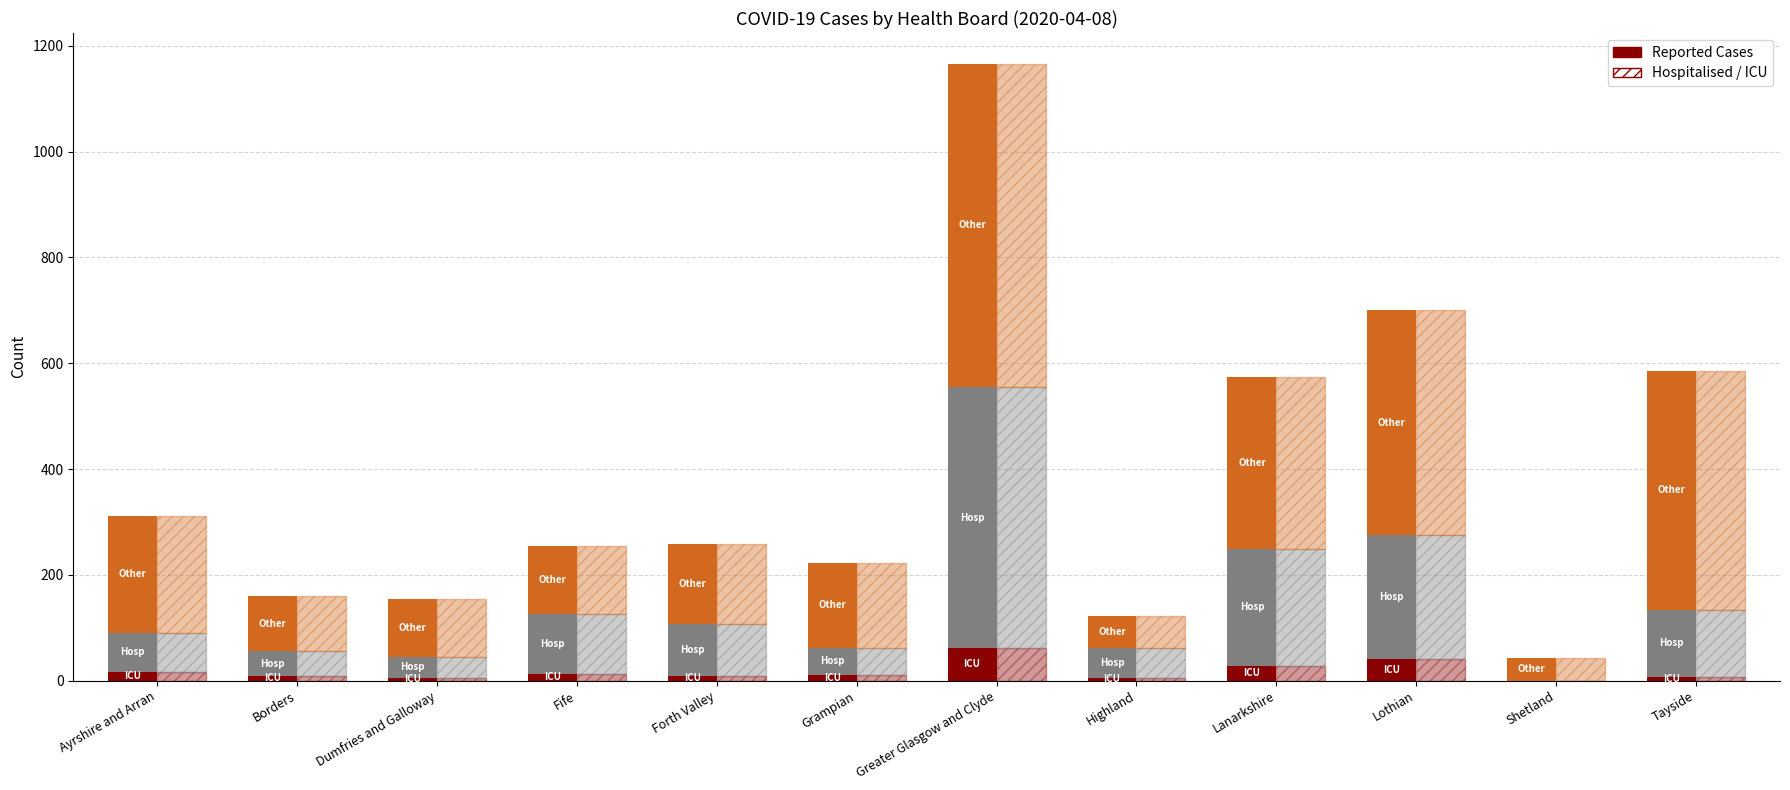

What is the label of the 12th bar from the right?

Ayrshire and Arran